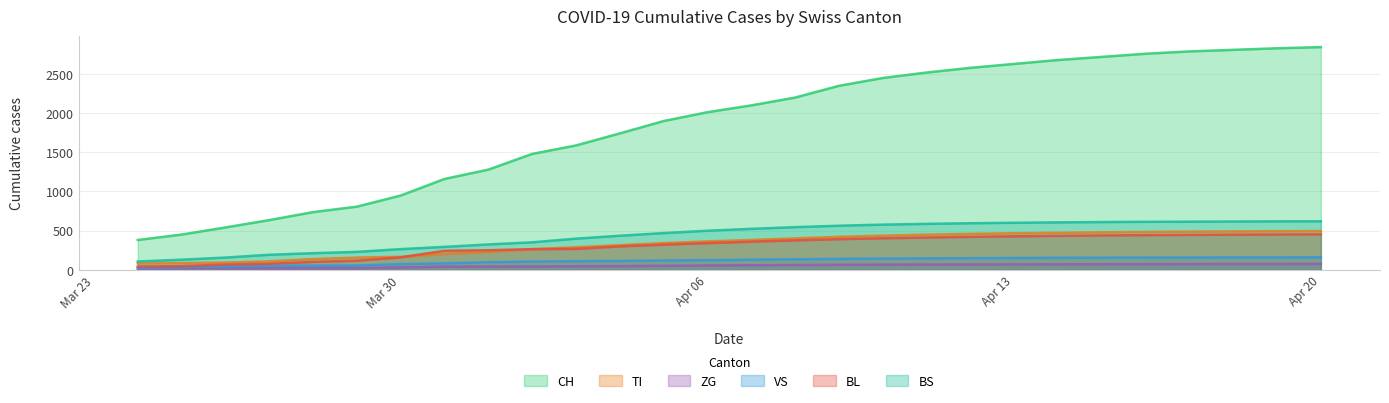

True or false: VS and BS intersect in this chart.

False